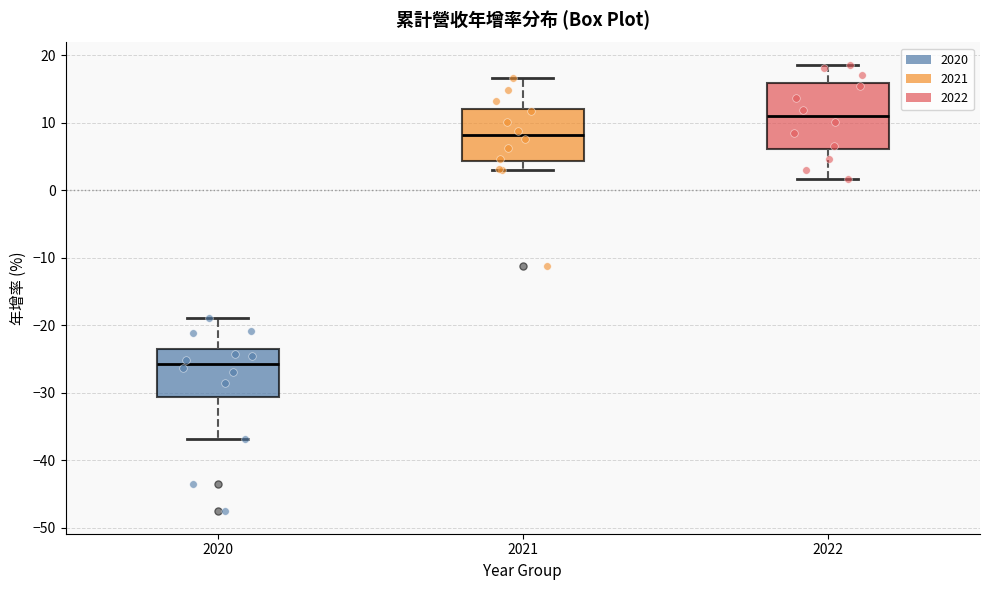

Where is the upper edge of the box at x = 2021 on the y-axis? The values are not printed on the chart, so give them approximately, as read against the axis.

12